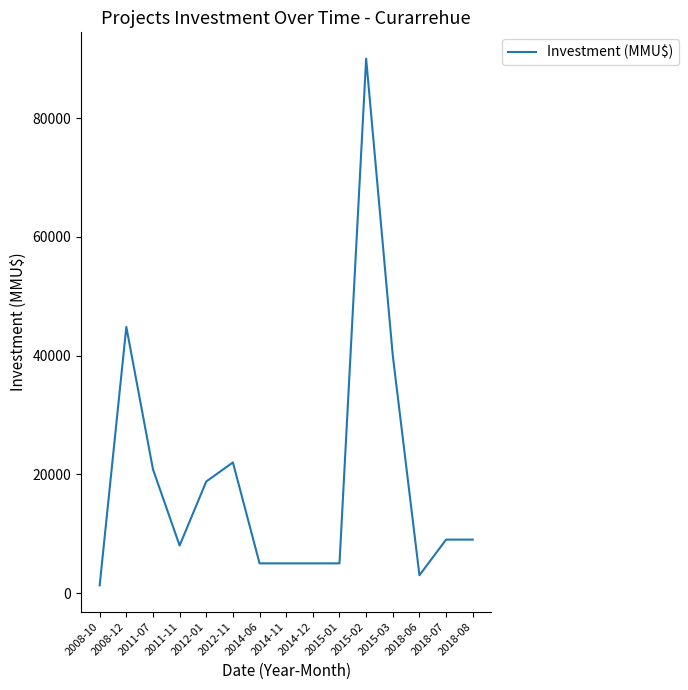

How many lines are shown in the chart?

1